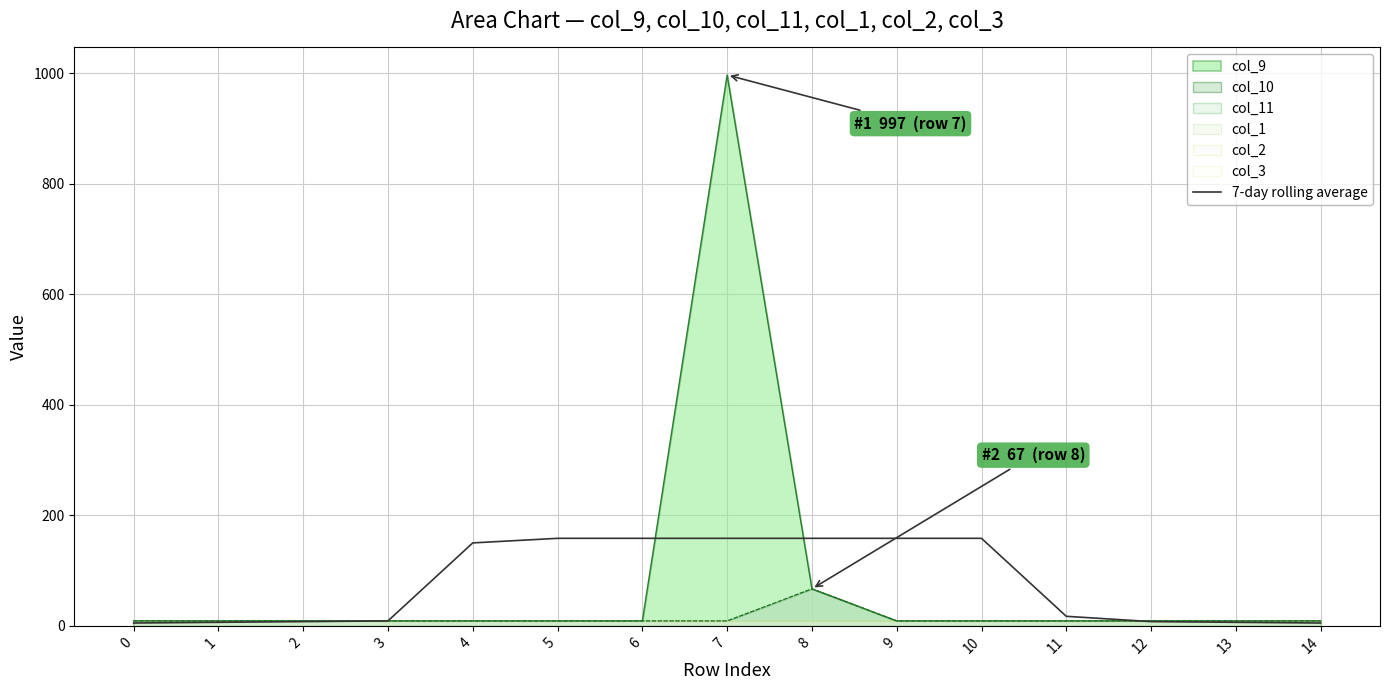

What is the sum of the values at 8 and 2?

166.1